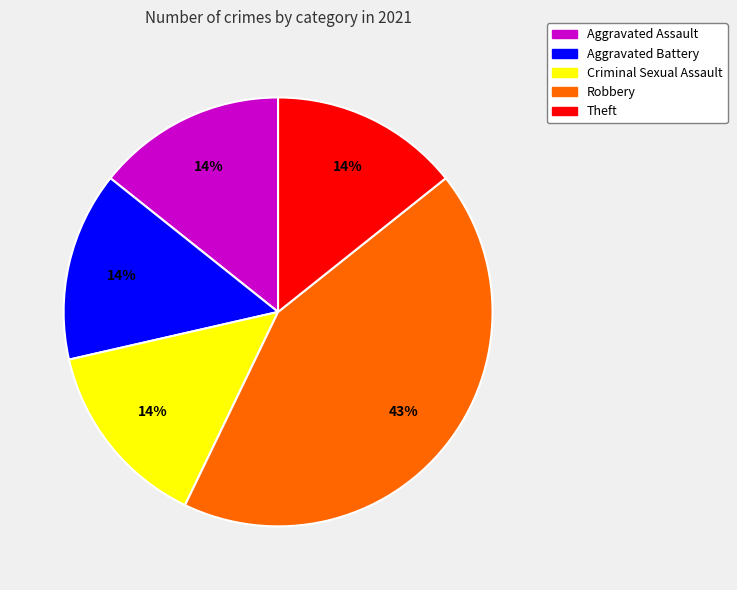

Combined, do Criminal Sexual Assault and Theft account for over 50%?

No